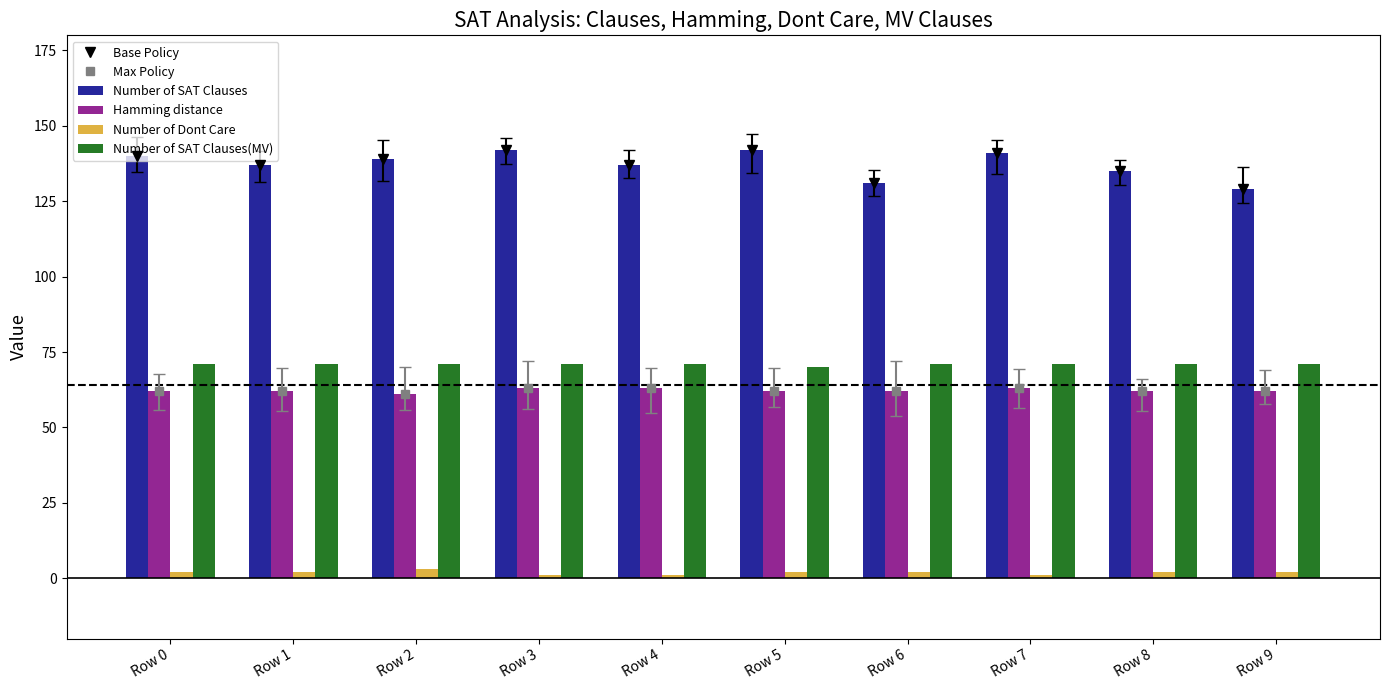

At which category does the chart reach its minimum across all series?

Row 3